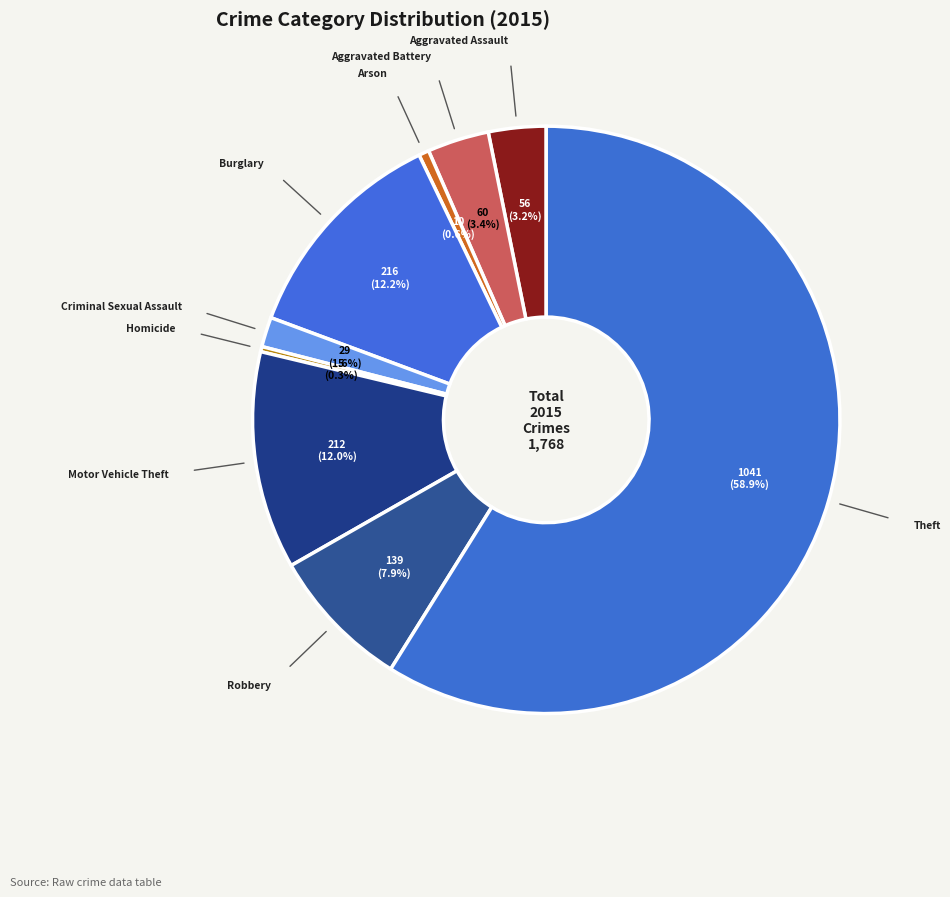

To the nearest percent, what is the average slice percentage?

11%